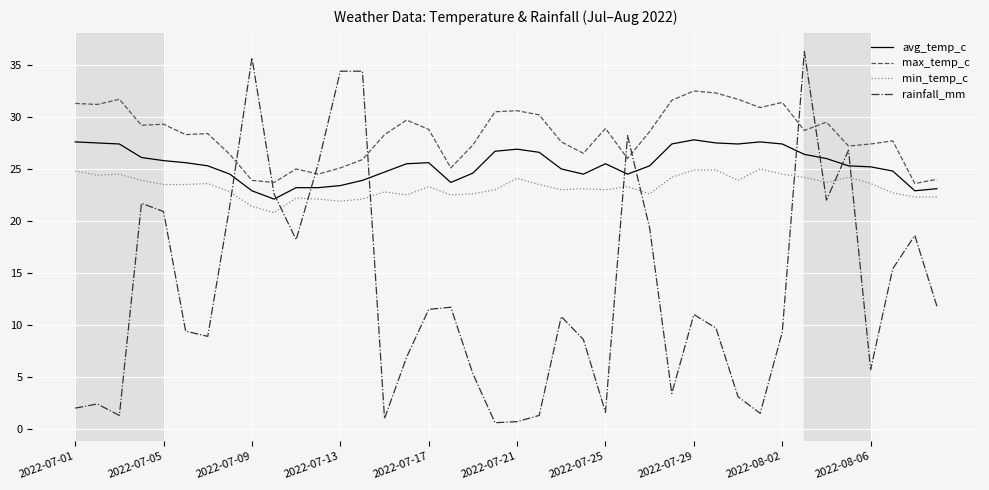

Which series has the largest total across all categories?

max_temp_c